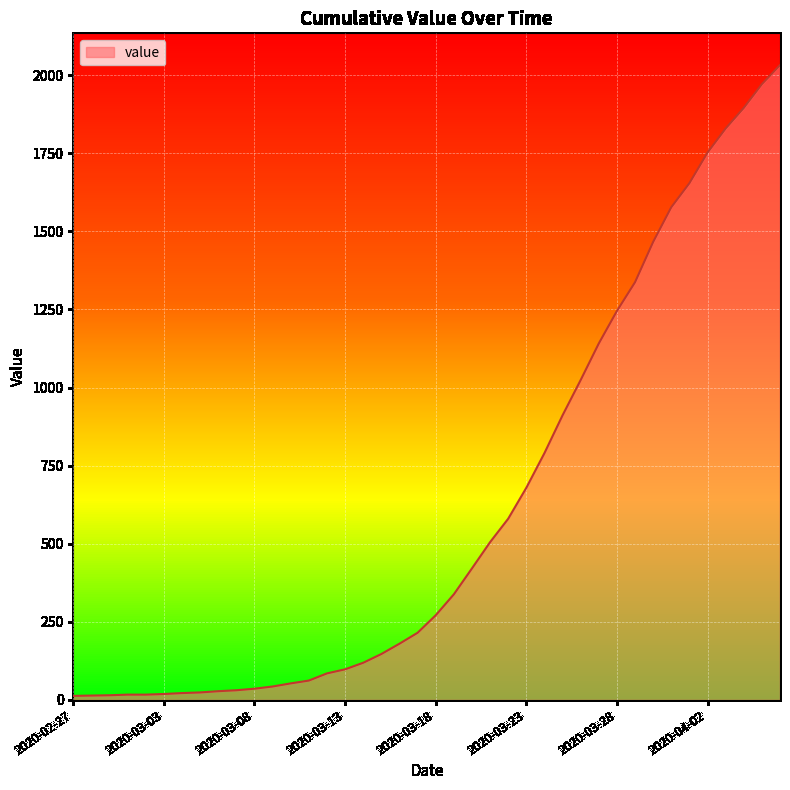

What is the average value?

616